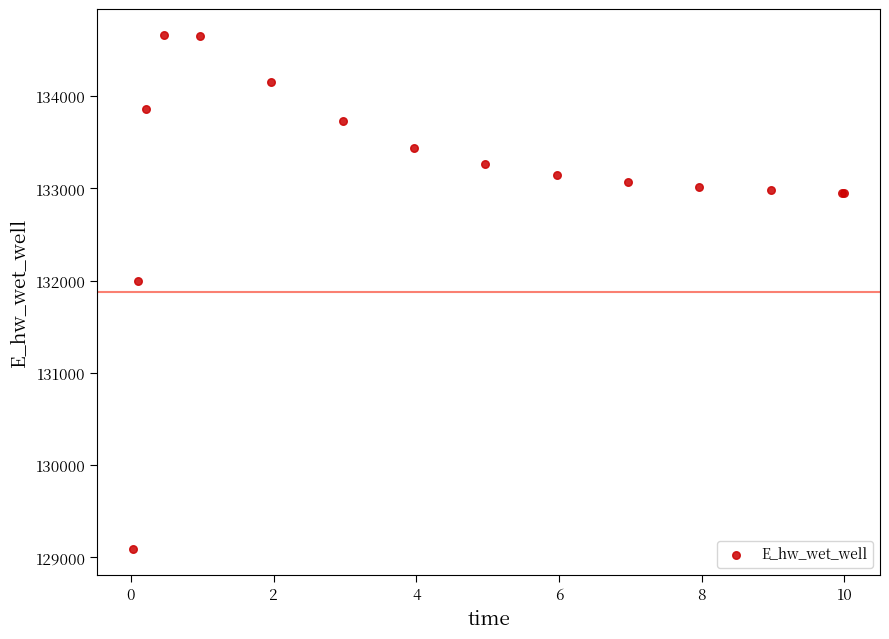

What Y value in the scatter plot is closest to 131875?

131996.8